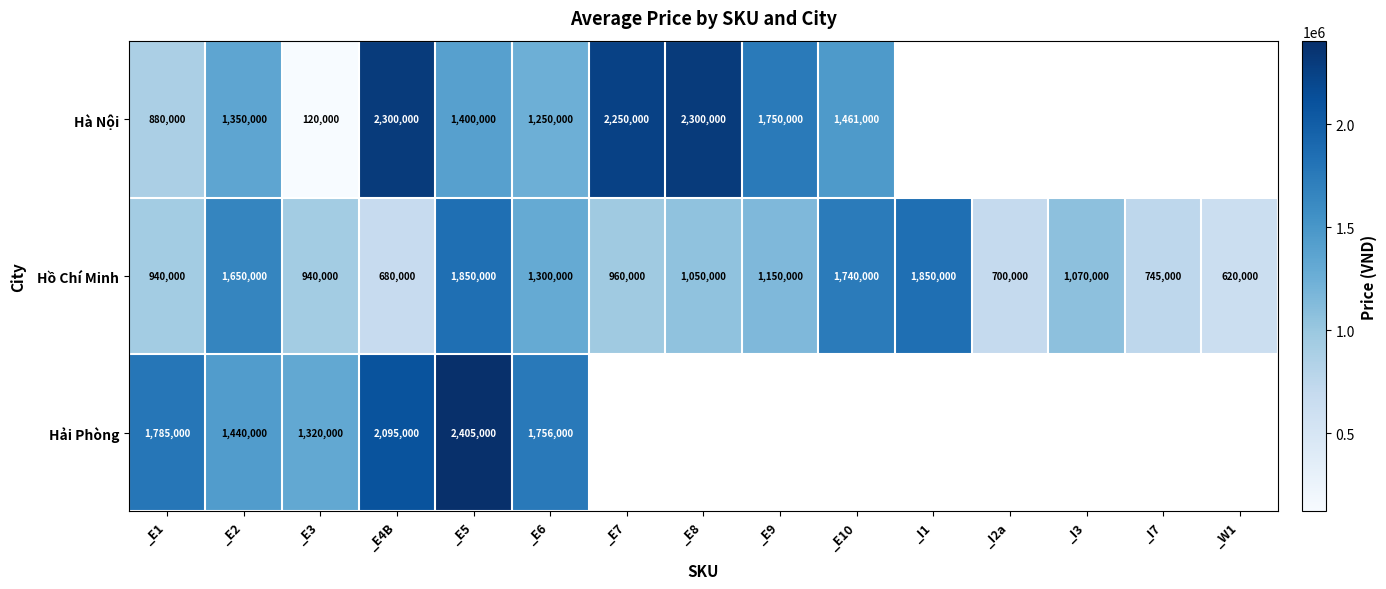

What value does the Hồ Chí Minh series have at _I2a?

700000